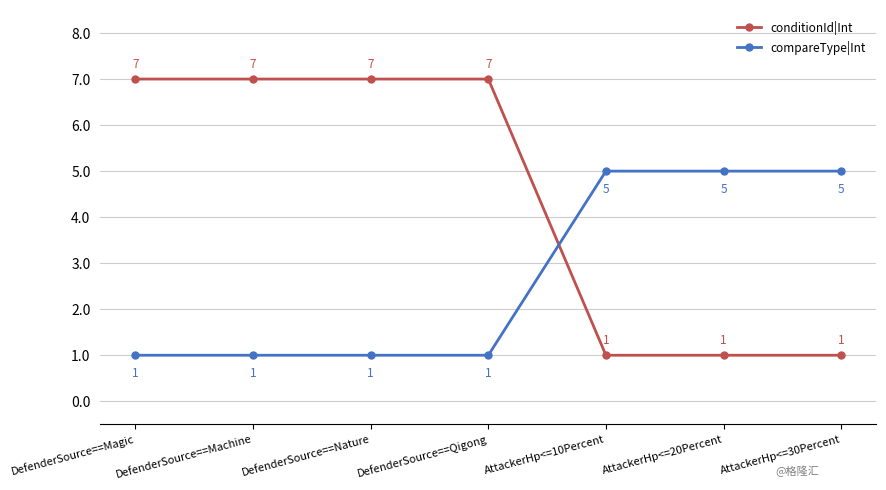

What is the value of the compareType|Int point at the 2nd from the left?

1